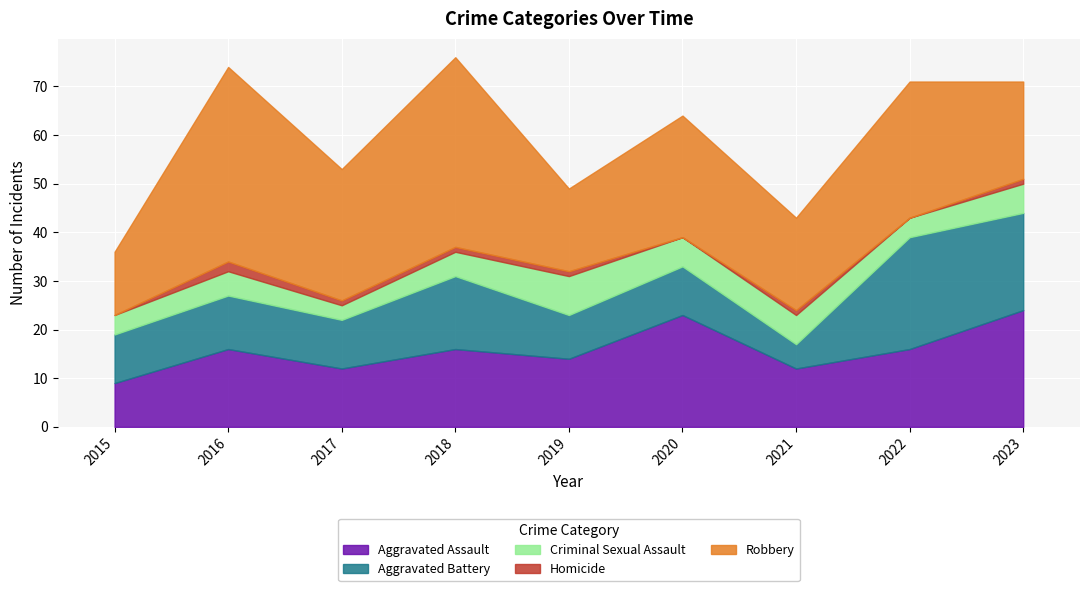

What are all the series names shown in the legend?

Aggravated Assault, Aggravated Battery, Criminal Sexual Assault, Homicide, Robbery